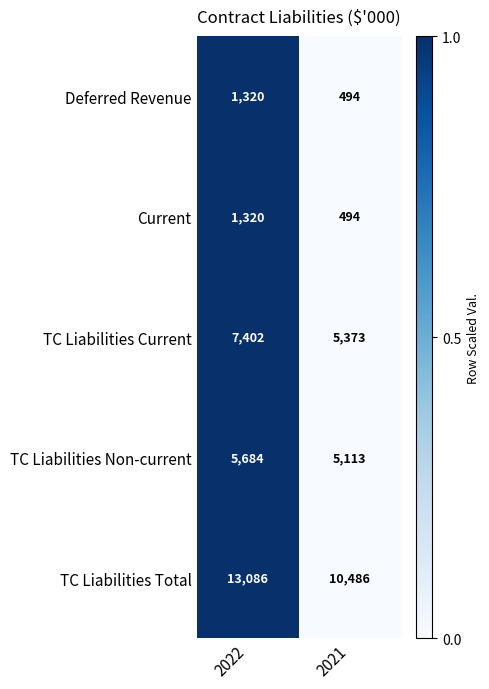

Which label corresponds to the largest value in the chart?

2022